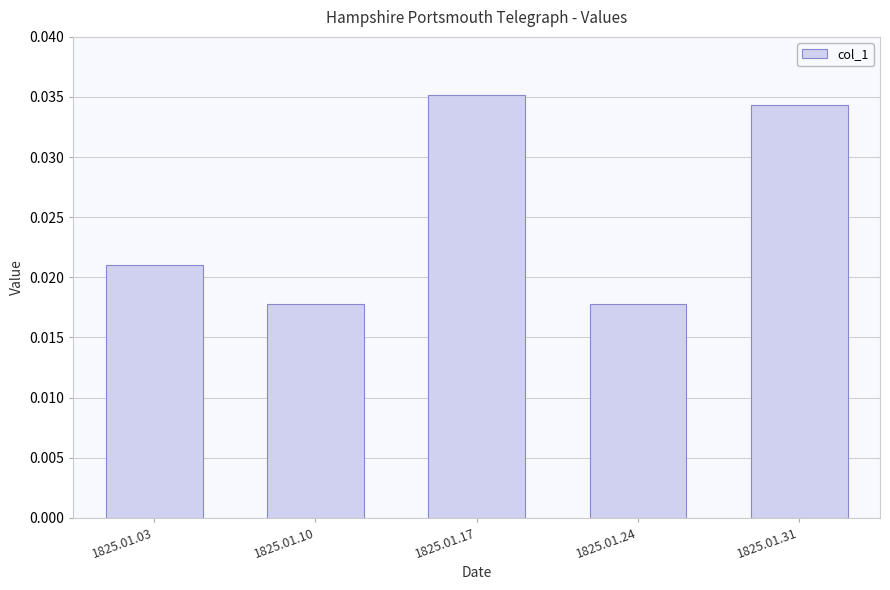

Which label corresponds to the largest value in the chart?

1825.01.17